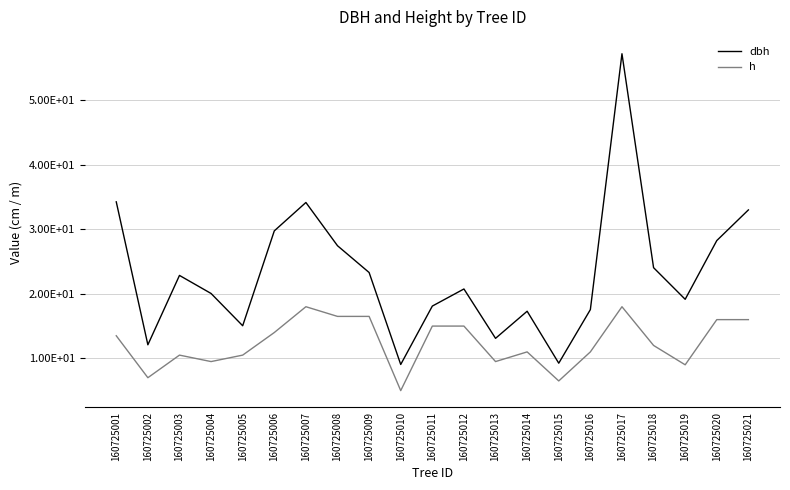

Is this an area chart (filled region under the line)?

No